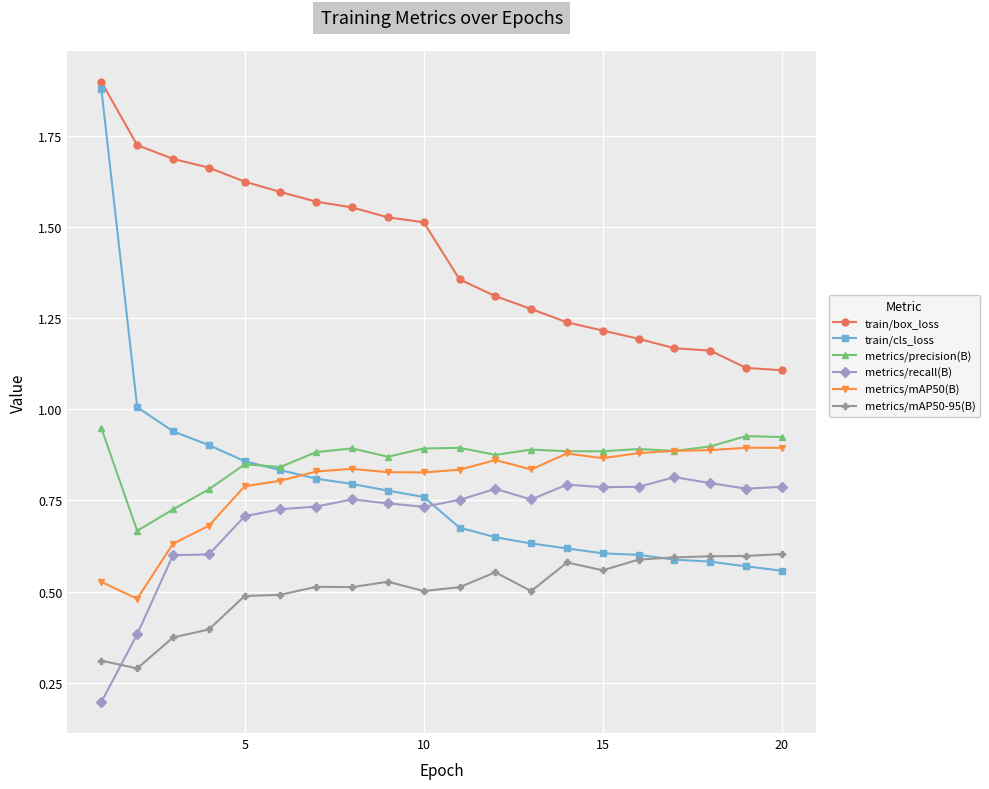

True or false: metrics/mAP50(B) and train/box_loss intersect in this chart.

False